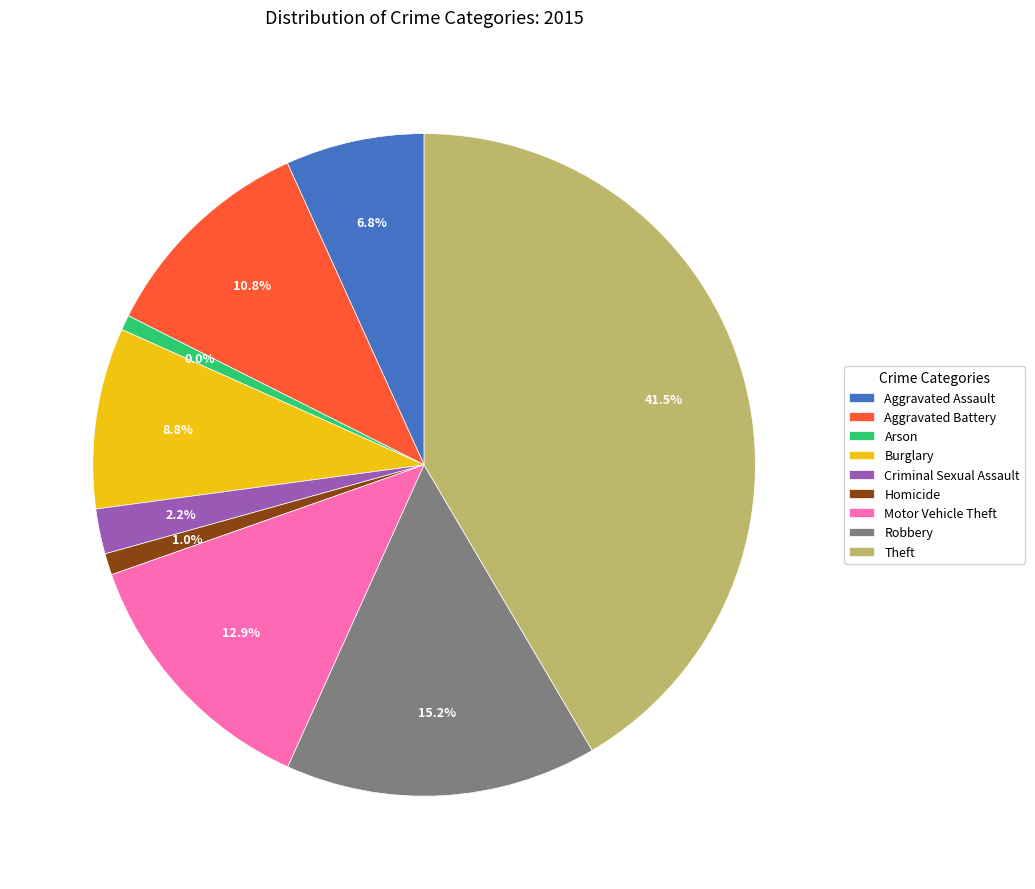

To the nearest percent, what portion does Theft represent?

42%